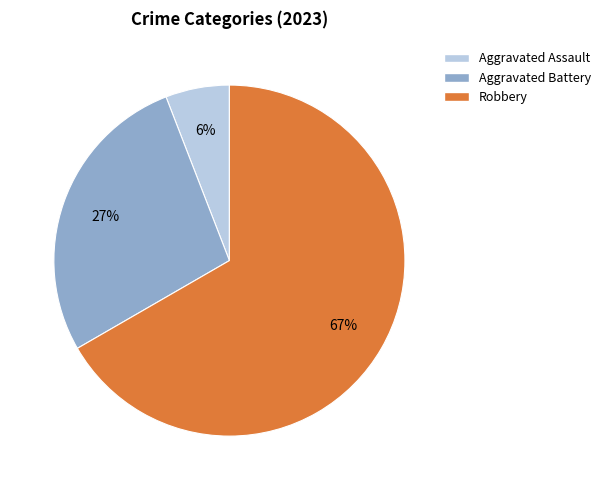

Does any single category account for the majority?

Yes